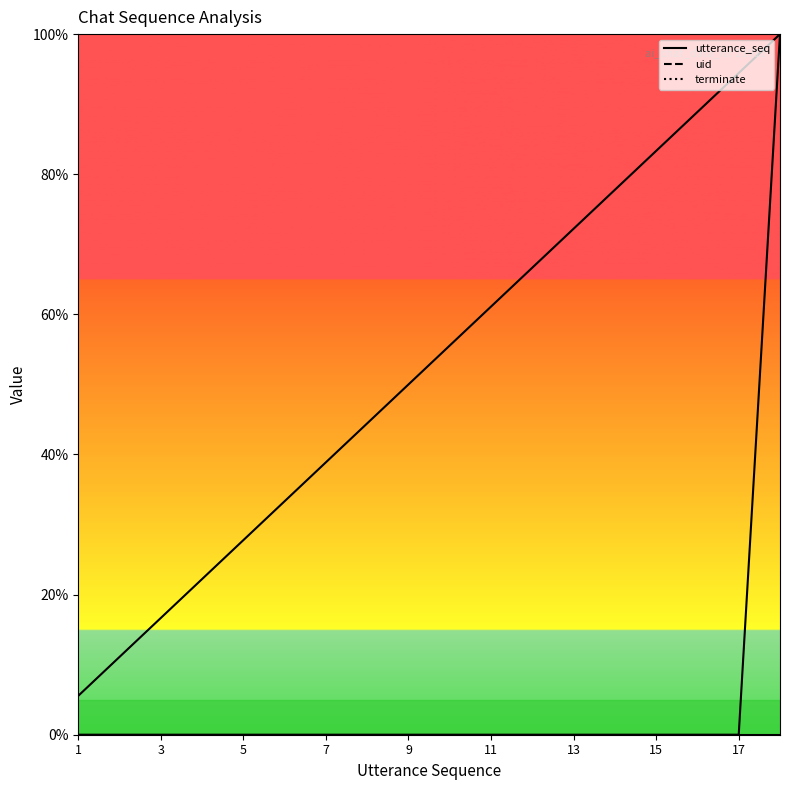

True or false: utterance_seq and uid intersect in this chart.

False